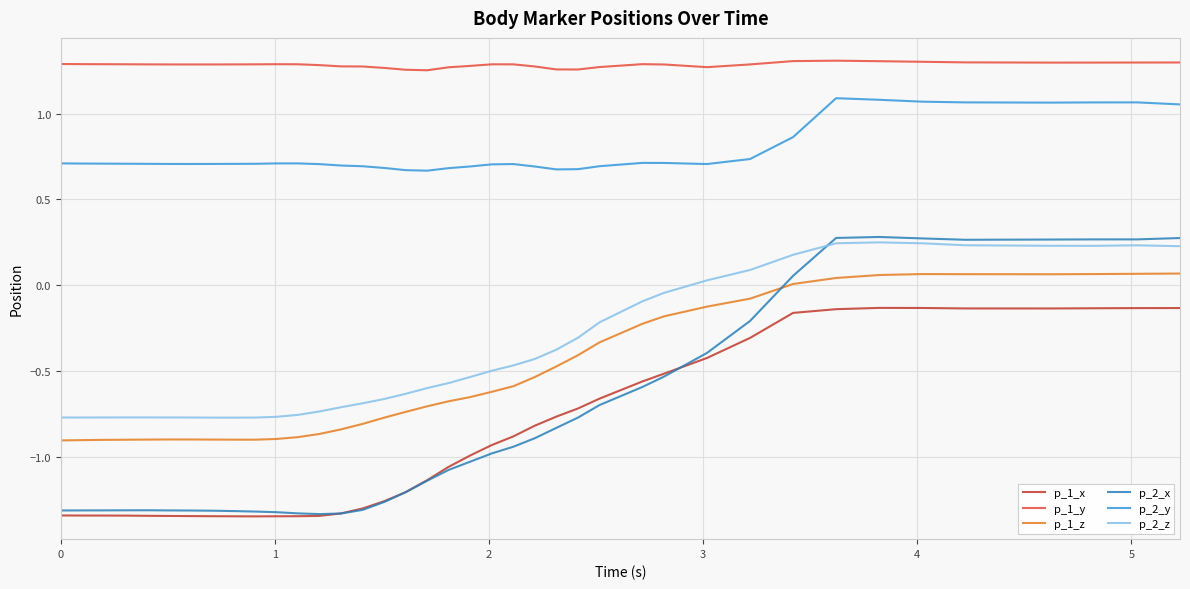

True or false: p_1_x and p_2_y cross at least once.

False